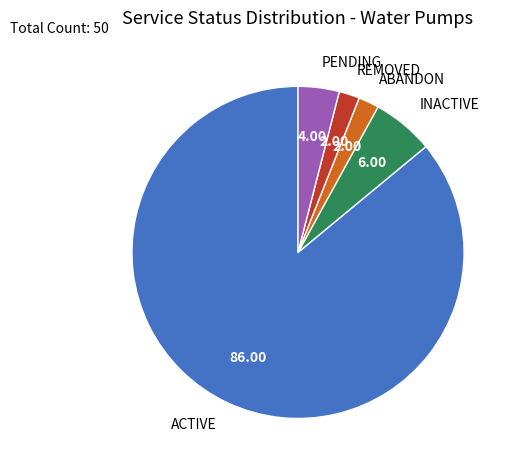

Does INACTIVE represent more than half of the total?

No